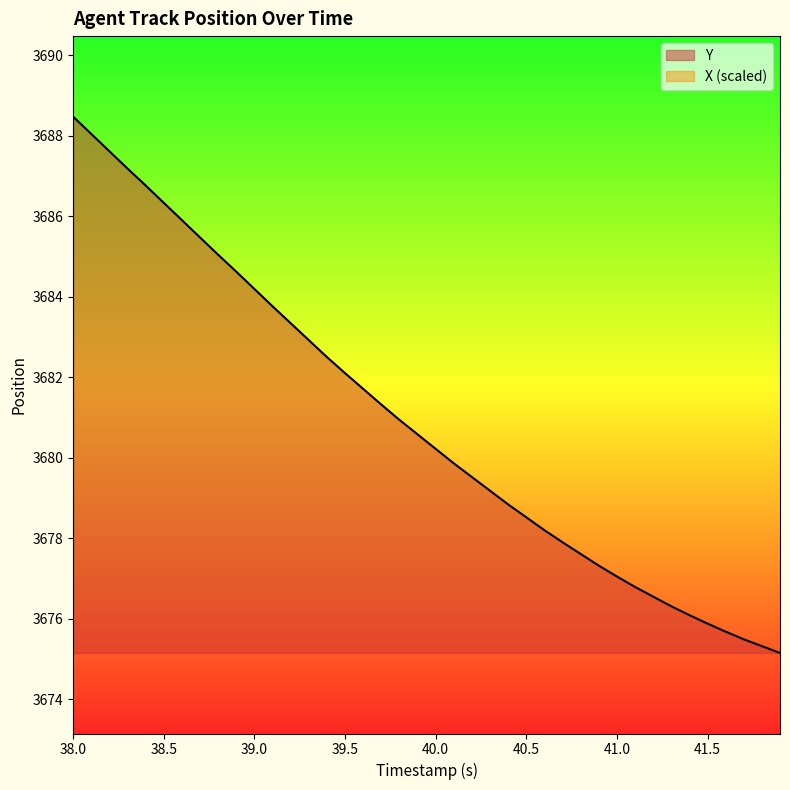

What is the label of the 38th point from the right?

39.0